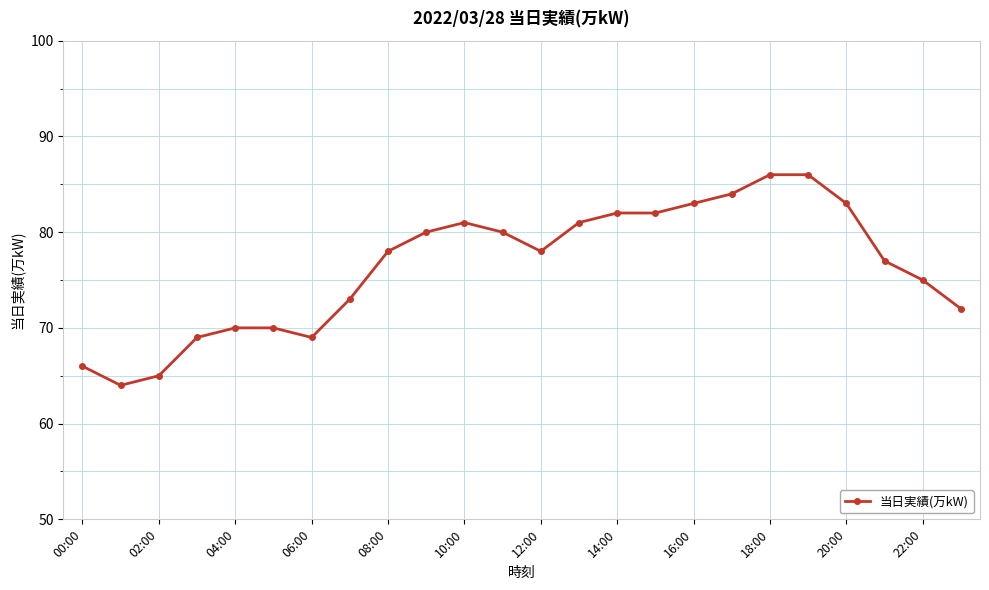

How many lines are shown in the chart?

1